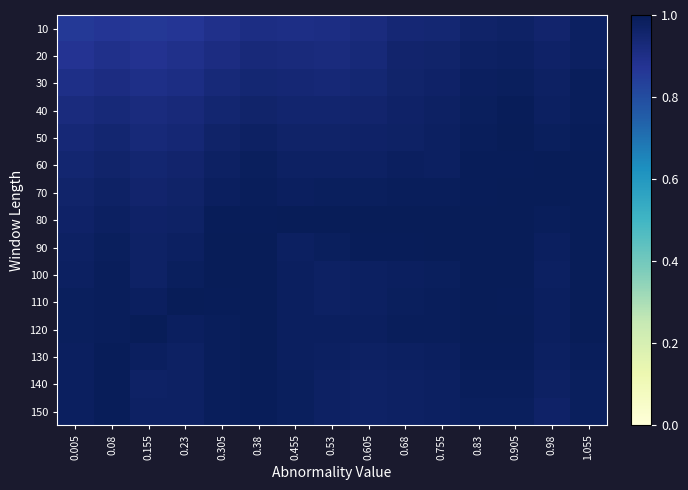

Reading right to left, extract all data points from this chart.

10: 1.055=1.0	0.98=1.0	0.905=1.0	0.83=1.0	0.755=0.9	0.68=0.9	0.605=0.9	0.53=0.9	0.455=0.9	0.38=0.9	0.305=0.9	0.23=0.9	0.155=0.9	0.08=0.9	0.005=0.9
20: 1.055=1.0	0.98=1.0	0.905=1.0	0.83=1.0	0.755=1.0	0.68=1.0	0.605=0.9	0.53=0.9	0.455=0.9	0.38=0.9	0.305=0.9	0.23=0.9	0.155=0.9	0.08=0.9	0.005=0.9
30: 1.055=1.0	0.98=1.0	0.905=1.0	0.83=1.0	0.755=1.0	0.68=1.0	0.605=0.9	0.53=0.9	0.455=0.9	0.38=0.9	0.305=0.9	0.23=0.9	0.155=0.9	0.08=0.9	0.005=0.9
40: 1.055=1.0	0.98=1.0	0.905=1.0	0.83=1.0	0.755=1.0	0.68=1.0	0.605=1.0	0.53=1.0	0.455=1.0	0.38=1.0	0.305=0.9	0.23=0.9	0.155=0.9	0.08=0.9	0.005=0.9
50: 1.055=1.0	0.98=1.0	0.905=1.0	0.83=1.0	0.755=1.0	0.68=1.0	0.605=1.0	0.53=1.0	0.455=1.0	0.38=1.0	0.305=1.0	0.23=0.9	0.155=0.9	0.08=0.9	0.005=0.9
60: 1.055=1.0	0.98=1.0	0.905=1.0	0.83=1.0	0.755=1.0	0.68=1.0	0.605=1.0	0.53=1.0	0.455=1.0	0.38=1.0	0.305=1.0	0.23=1.0	0.155=0.9	0.08=1.0	0.005=0.9
70: 1.055=1.0	0.98=1.0	0.905=1.0	0.83=1.0	0.755=1.0	0.68=1.0	0.605=1.0	0.53=1.0	0.455=1.0	0.38=1.0	0.305=1.0	0.23=1.0	0.155=1.0	0.08=1.0	0.005=1.0
80: 1.055=1.0	0.98=1.0	0.905=1.0	0.83=1.0	0.755=1.0	0.68=1.0	0.605=1.0	0.53=1.0	0.455=1.0	0.38=1.0	0.305=1.0	0.23=1.0	0.155=1.0	0.08=1.0	0.005=1.0
90: 1.055=1.0	0.98=1.0	0.905=1.0	0.83=1.0	0.755=1.0	0.68=1.0	0.605=1.0	0.53=1.0	0.455=1.0	0.38=1.0	0.305=1.0	0.23=1.0	0.155=1.0	0.08=1.0	0.005=1.0
100: 1.055=1.0	0.98=1.0	0.905=1.0	0.83=1.0	0.755=1.0	0.68=1.0	0.605=1.0	0.53=1.0	0.455=1.0	0.38=1.0	0.305=1.0	0.23=1.0	0.155=1.0	0.08=1.0	0.005=1.0
110: 1.055=1.0	0.98=1.0	0.905=1.0	0.83=1.0	0.755=1.0	0.68=1.0	0.605=1.0	0.53=1.0	0.455=1.0	0.38=1.0	0.305=1.0	0.23=1.0	0.155=1.0	0.08=1.0	0.005=1.0
120: 1.055=1.0	0.98=1.0	0.905=1.0	0.83=1.0	0.755=1.0	0.68=1.0	0.605=1.0	0.53=1.0	0.455=1.0	0.38=1.0	0.305=1.0	0.23=1.0	0.155=1.0	0.08=1.0	0.005=1.0
130: 1.055=1.0	0.98=1.0	0.905=1.0	0.83=1.0	0.755=1.0	0.68=1.0	0.605=1.0	0.53=1.0	0.455=1.0	0.38=1.0	0.305=1.0	0.23=1.0	0.155=1.0	0.08=1.0	0.005=1.0
140: 1.055=1.0	0.98=1.0	0.905=1.0	0.83=1.0	0.755=1.0	0.68=1.0	0.605=1.0	0.53=1.0	0.455=1.0	0.38=1.0	0.305=1.0	0.23=1.0	0.155=1.0	0.08=1.0	0.005=1.0
150: 1.055=1.0	0.98=1.0	0.905=1.0	0.83=1.0	0.755=1.0	0.68=1.0	0.605=1.0	0.53=1.0	0.455=1.0	0.38=1.0	0.305=1.0	0.23=1.0	0.155=1.0	0.08=1.0	0.005=1.0